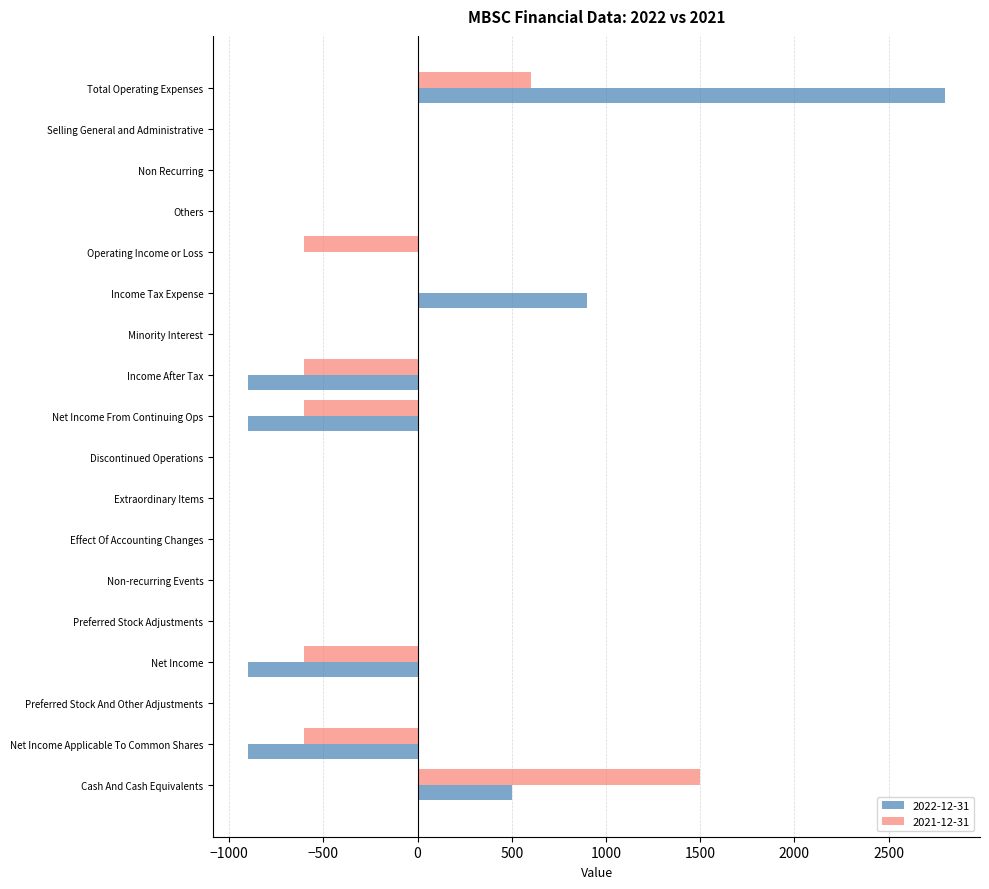

Which category has the highest value in the 2022-12-31 series?

Total Operating Expenses